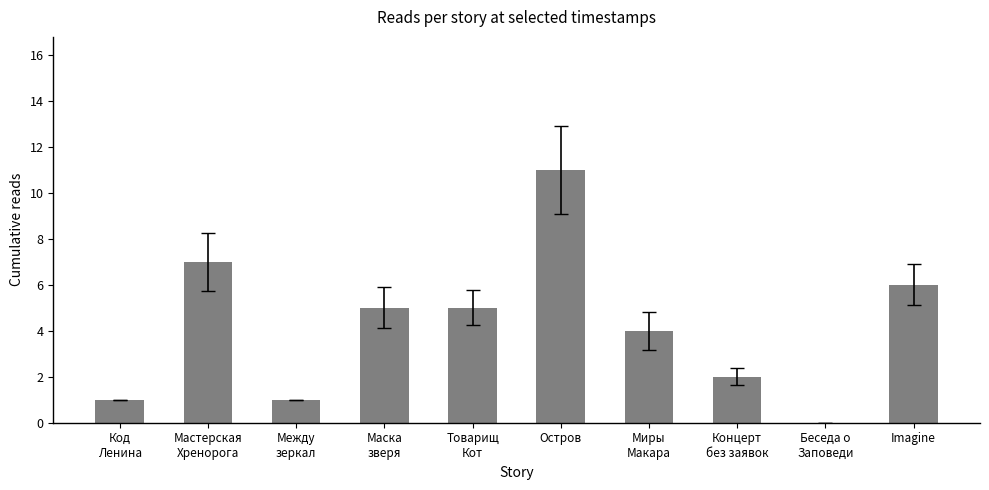

Reading left to right, list all the values displayed in this chart.

1	7	1	5	5	11	4	2	0	6